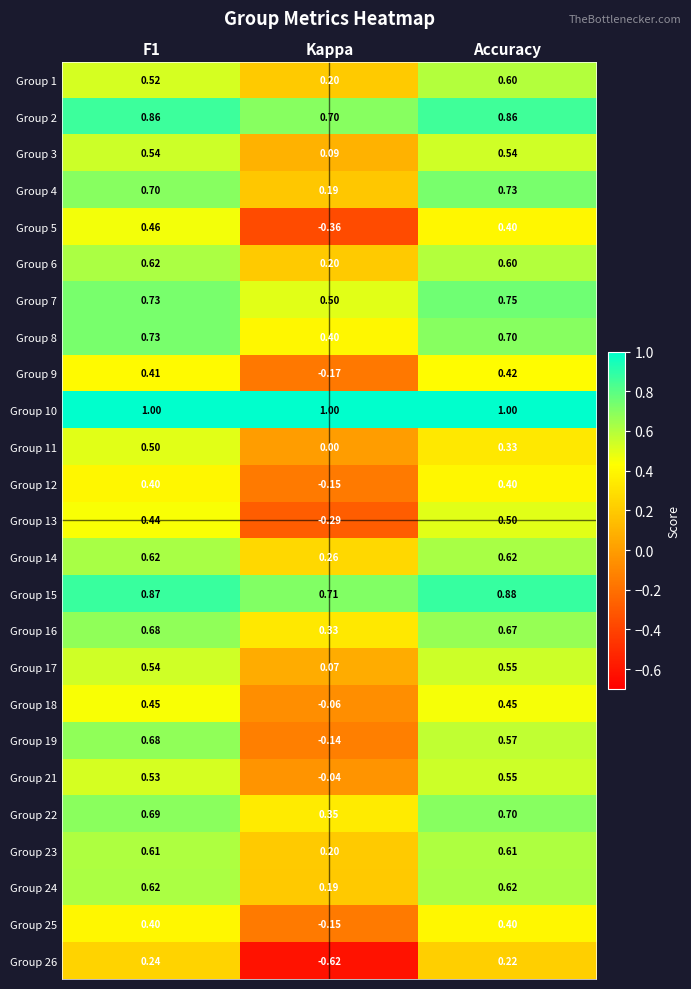

At which label is Group 26 closest to 0?

Accuracy